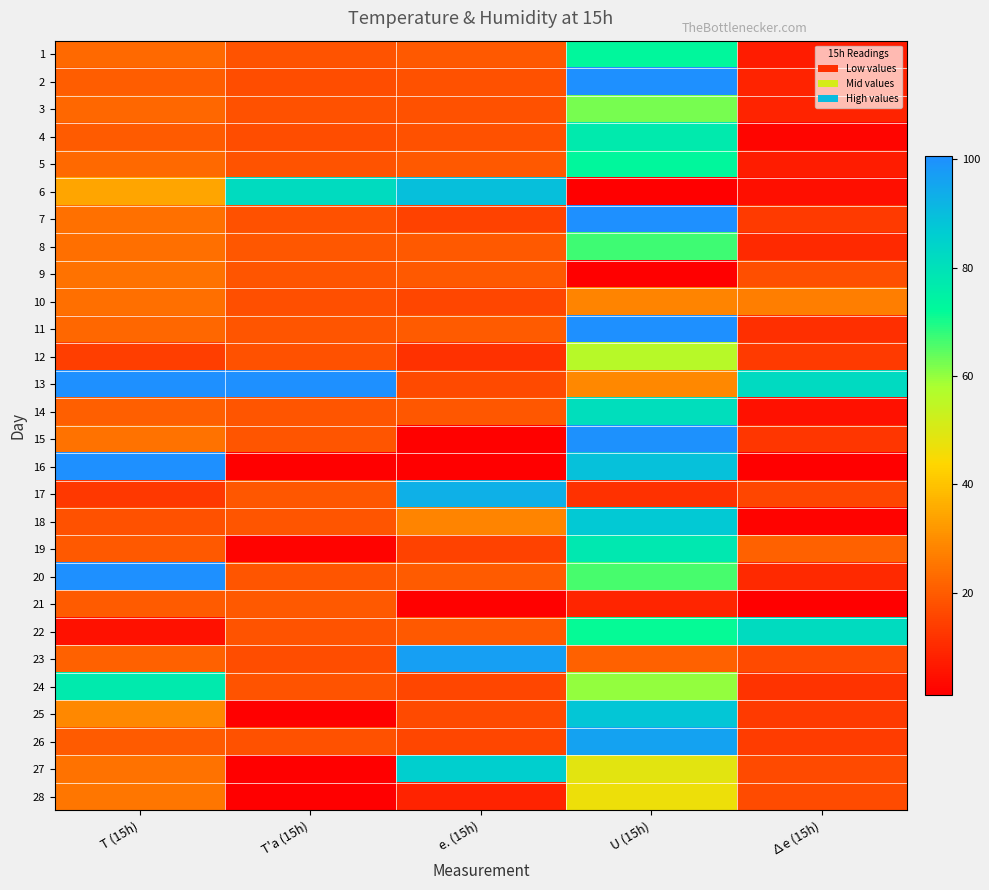

How many data points does each series have?

5